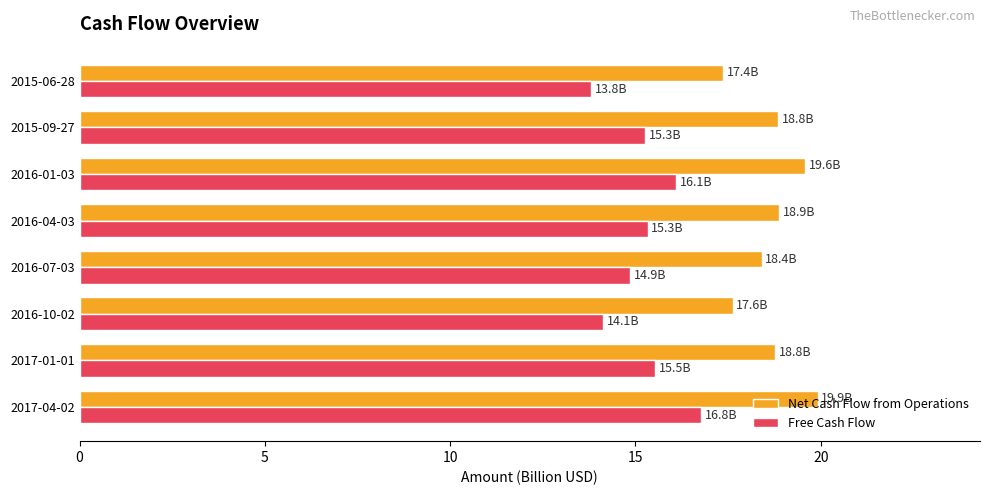

What is the spread (max minus min) of values at 2015-06-28?

3.6